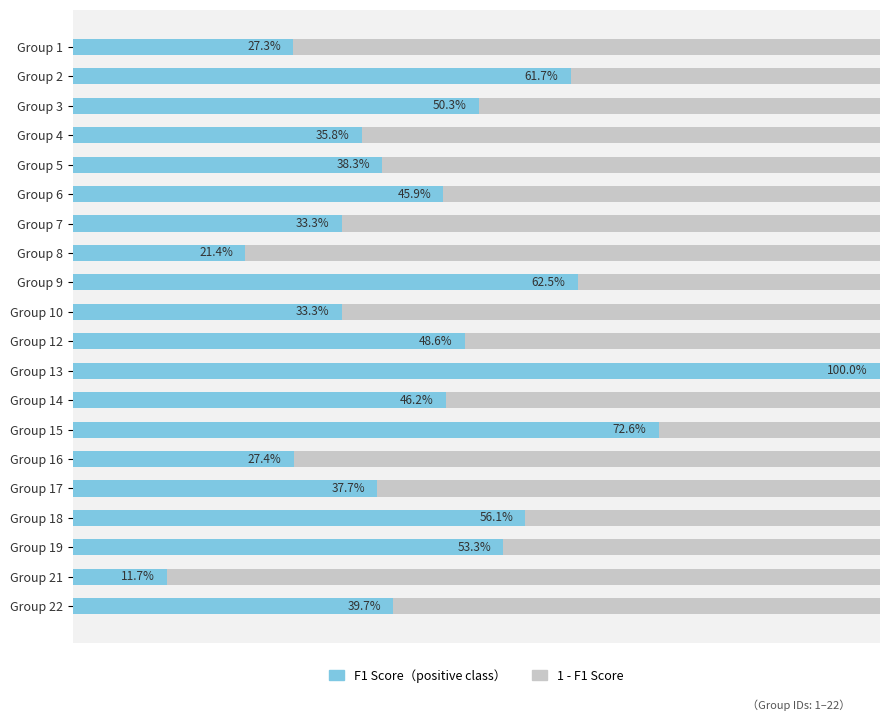

The 1 - F1 Score series shows 0.5 at 12. True or false?

True